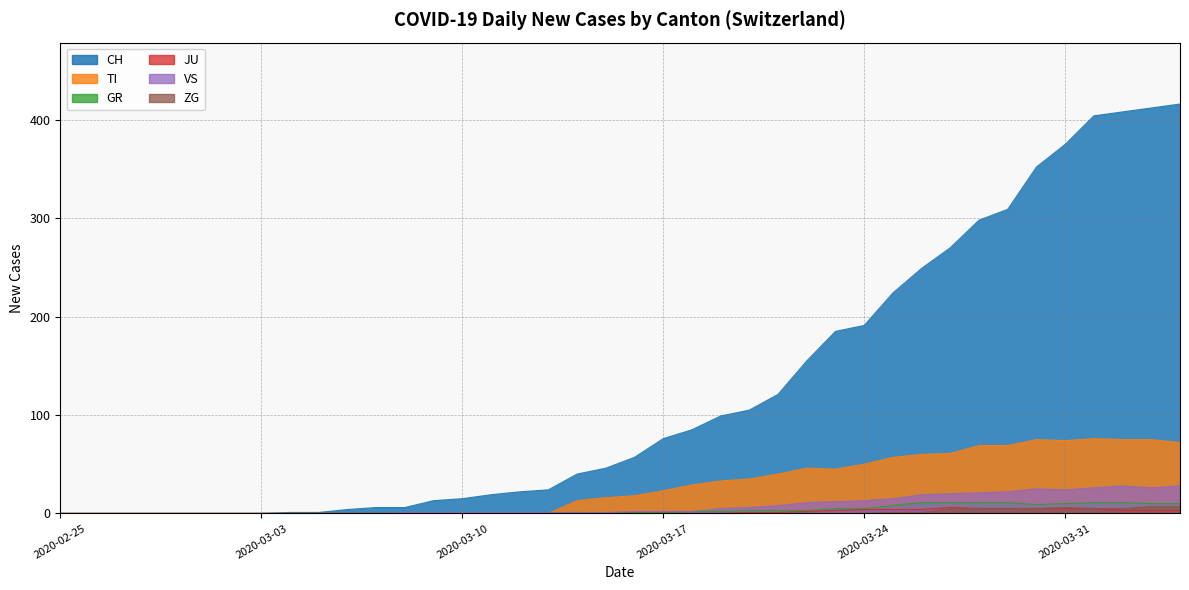

What is the average value of the ZG series?

3